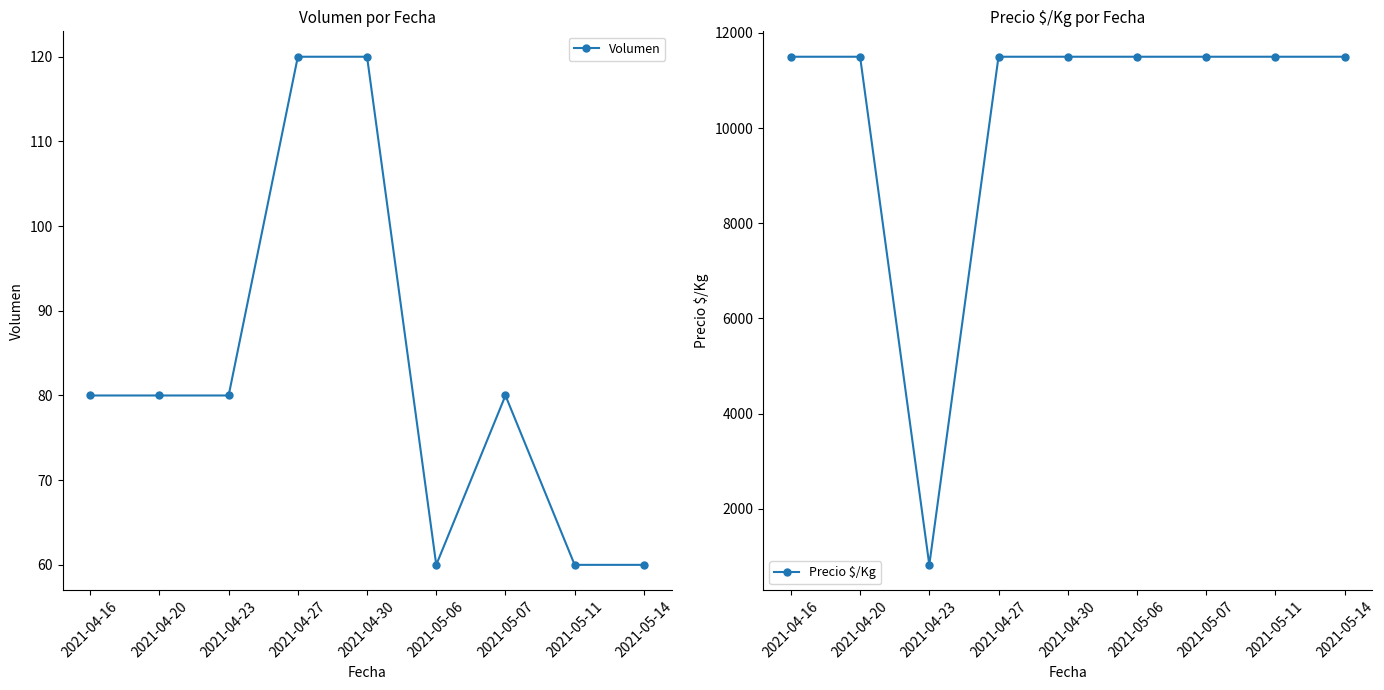

What is the spread (max minus min) of values at 2021-04-23?

741